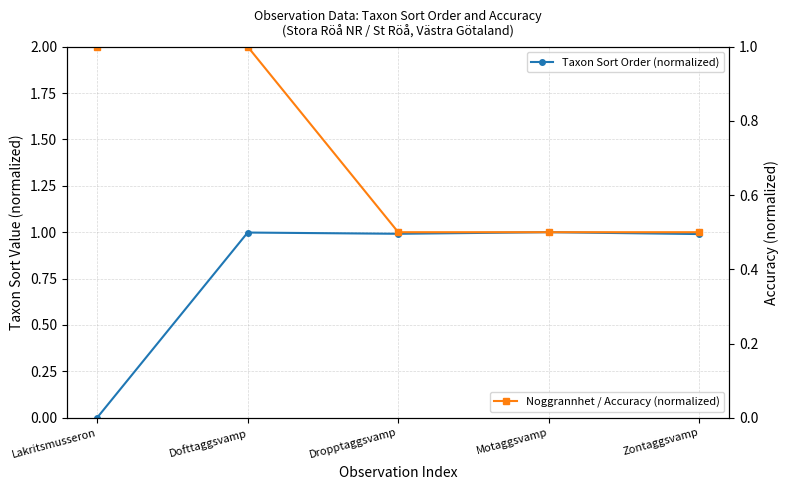

What position from the right is Lakritsmusseron?

5